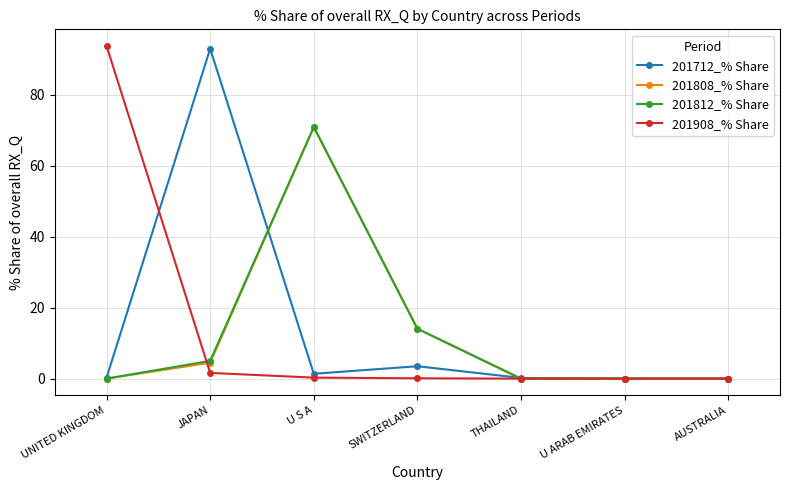

What are all the series names shown in the legend?

201712_% Share, 201808_% Share, 201812_% Share, 201908_% Share